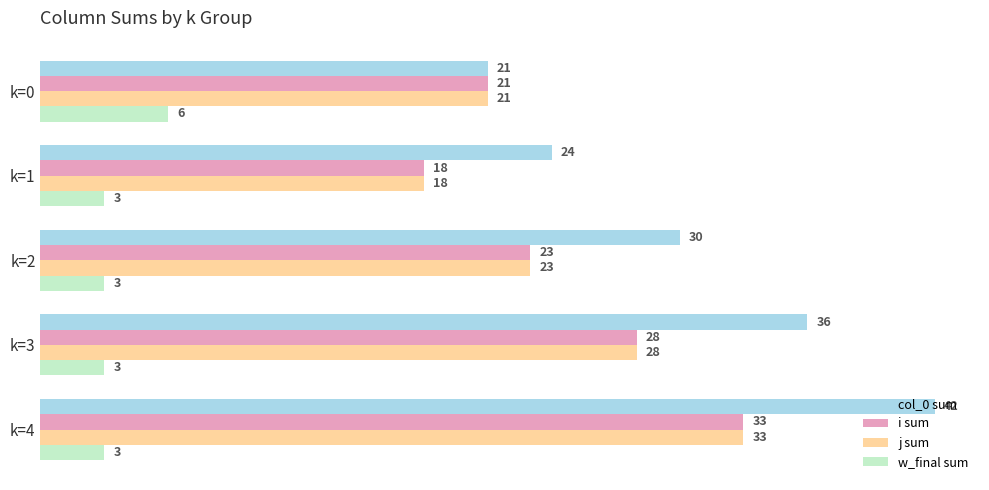

How many values in the j sum series are below 23?

2